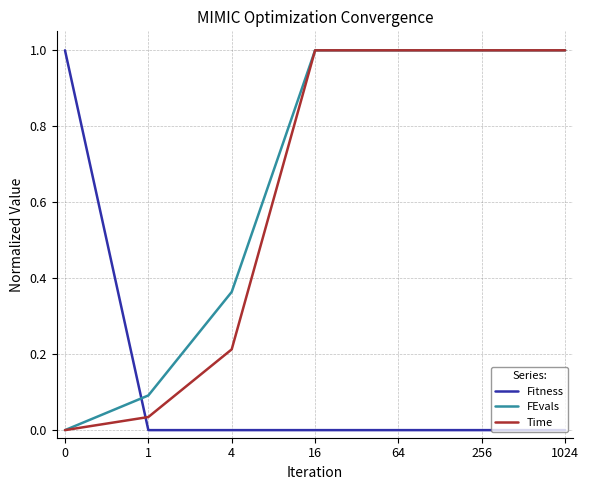

What is the difference between the second highest and minimum values in the Time series?

1.0